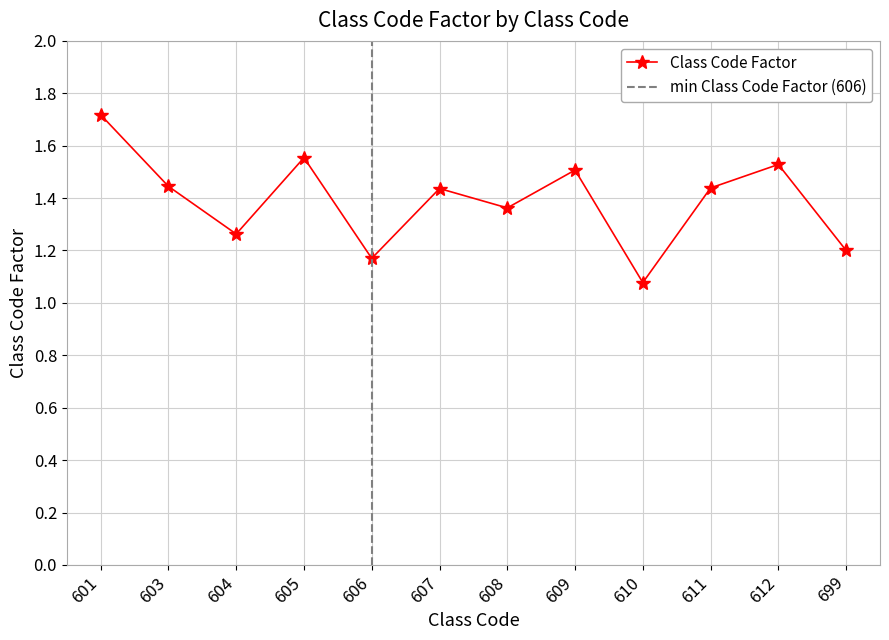

What is the change in value from 603 to 605?

+0.1